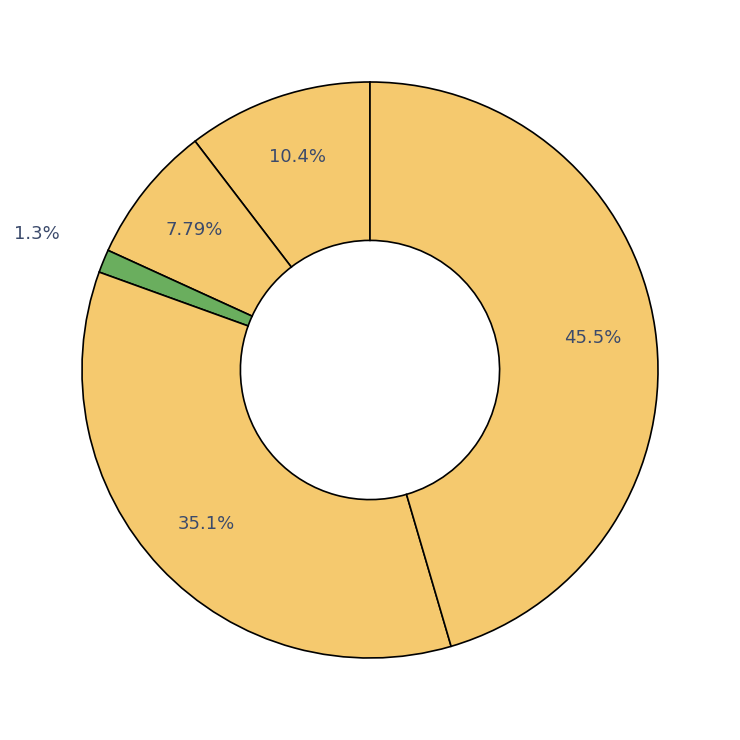

Count the number of slices in the pie.

5